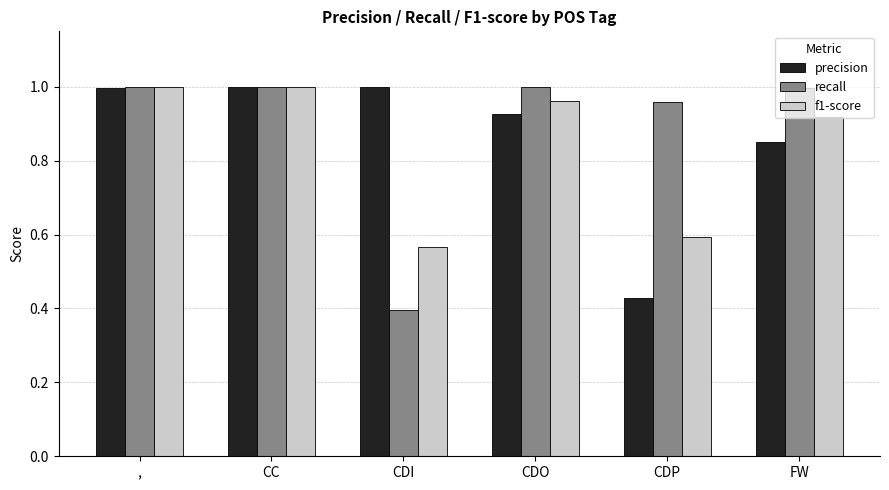

At which label does precision reach its minimum?

CDP